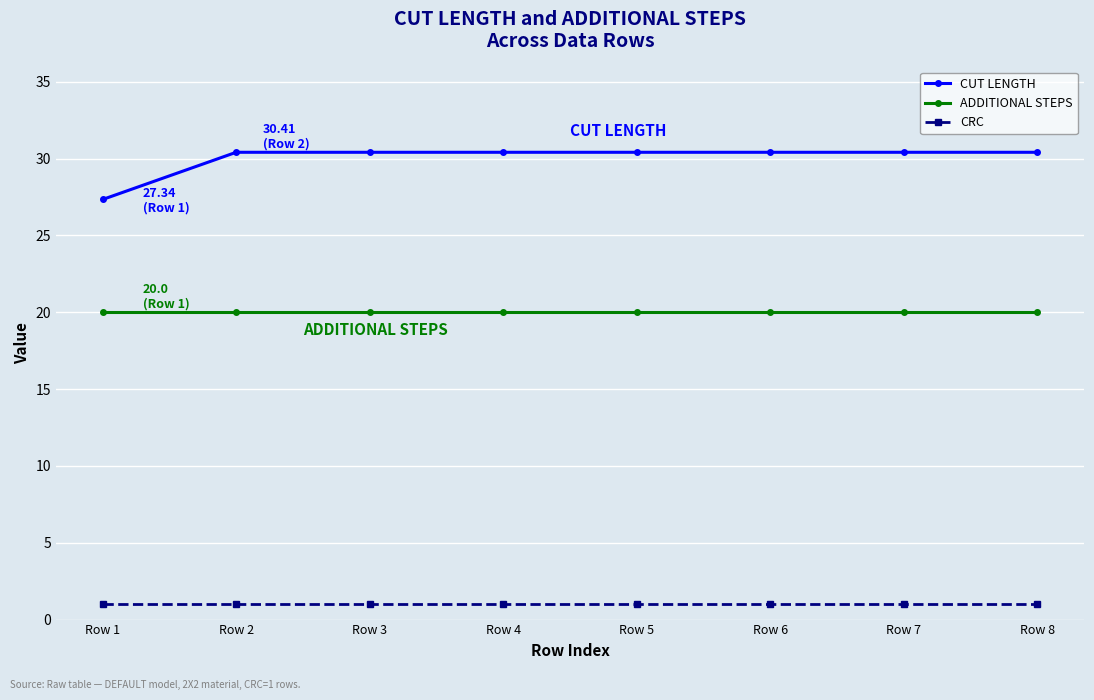

What is the maximum value shown in the chart?

30.4